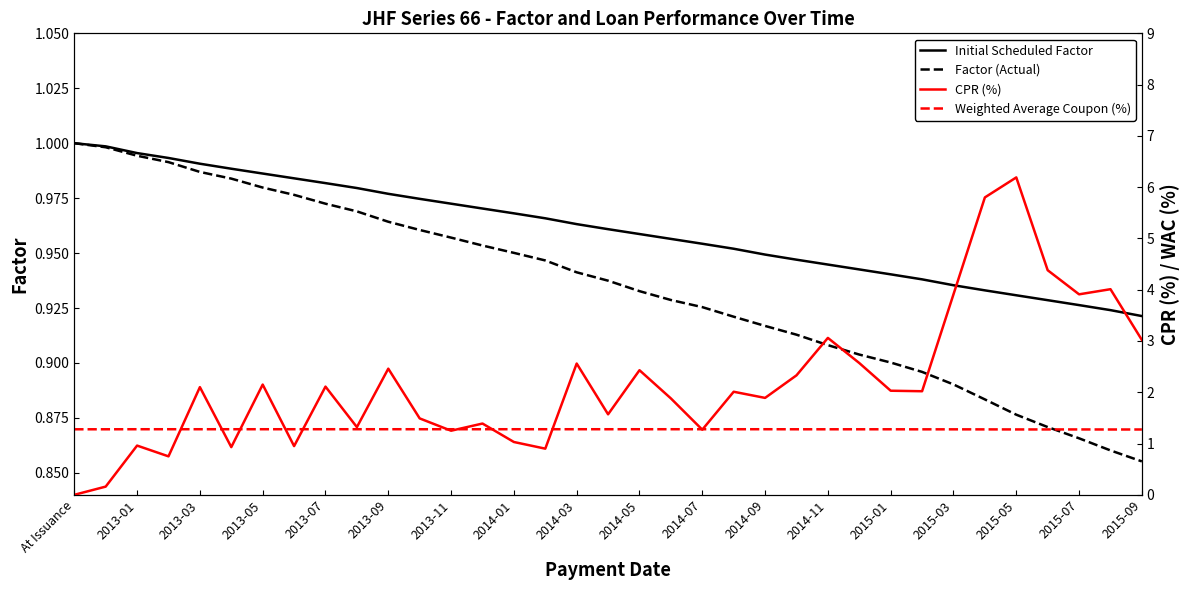

The Initial Scheduled Factor series shows 1.7 at 2014-01. True or false?

False